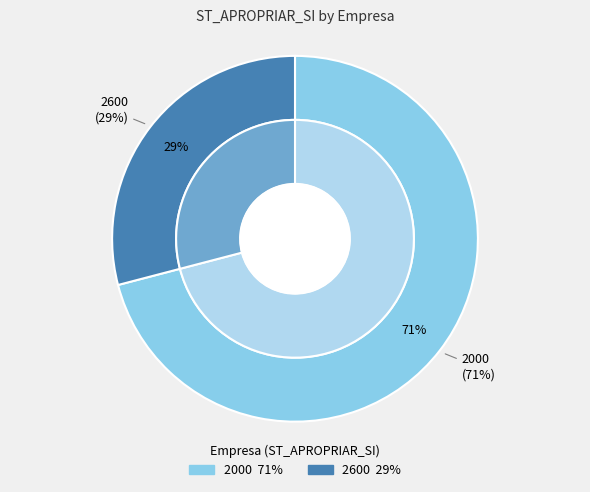

What is the ratio of the value at 2000 to the value at 2600?

2.4